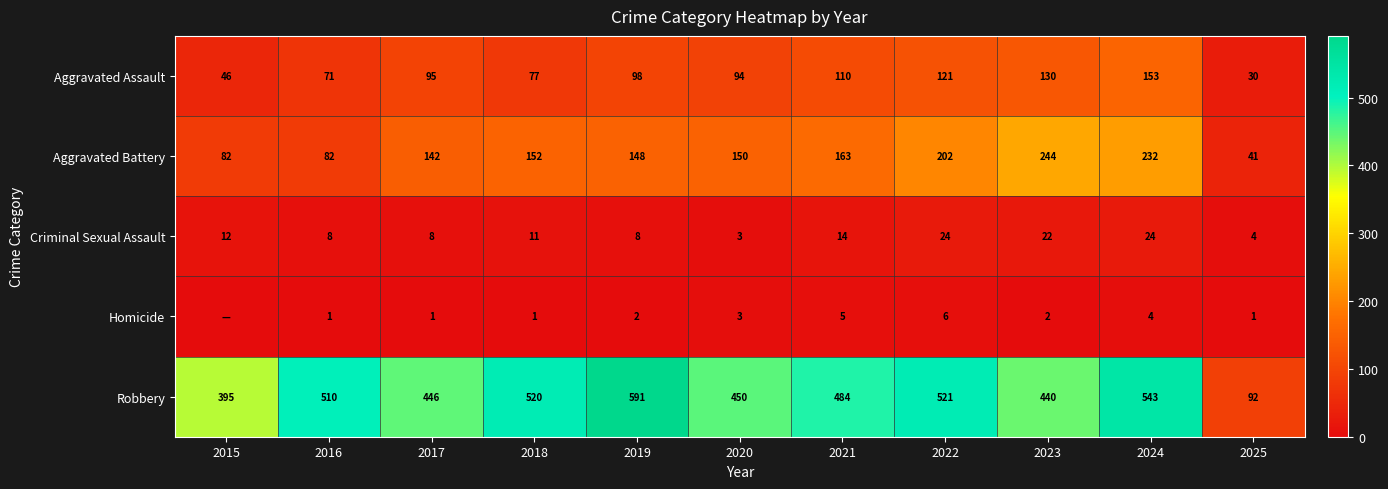

What is the lowest value of the Criminal Sexual Assault series?

3